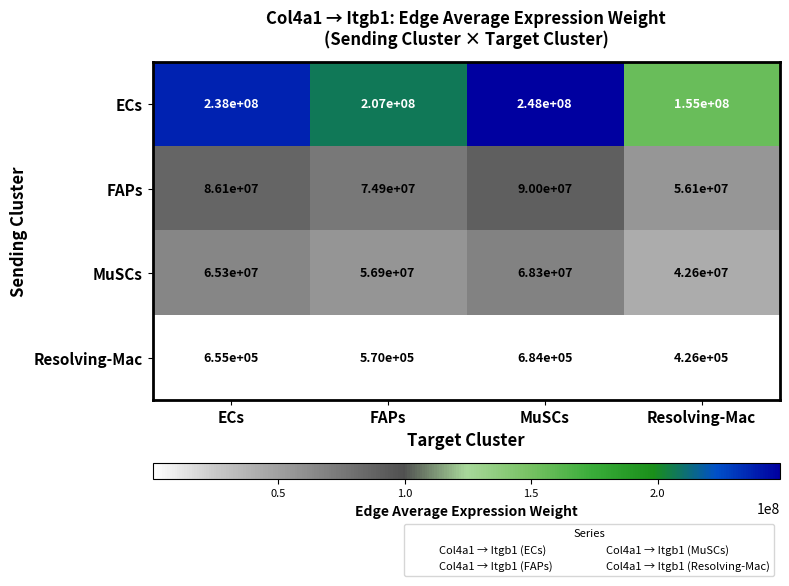

Reading left to right, what are all the values shown in this chart?

ECs: 238000000	207000000	248000000	155000000
FAPs: 86100000	74900000	90000000	56100000
MuSCs: 65300000	56900000	68300000	42600000
Resolving-Mac: 655000	570000	684000	426000